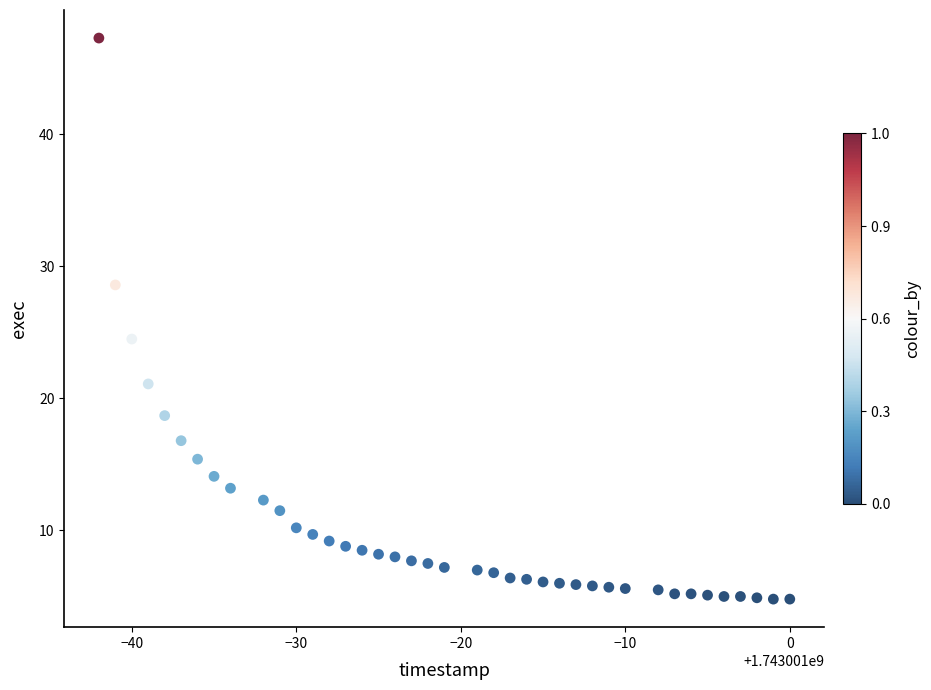

What Y value in the scatter plot is closest to 26?

24.5